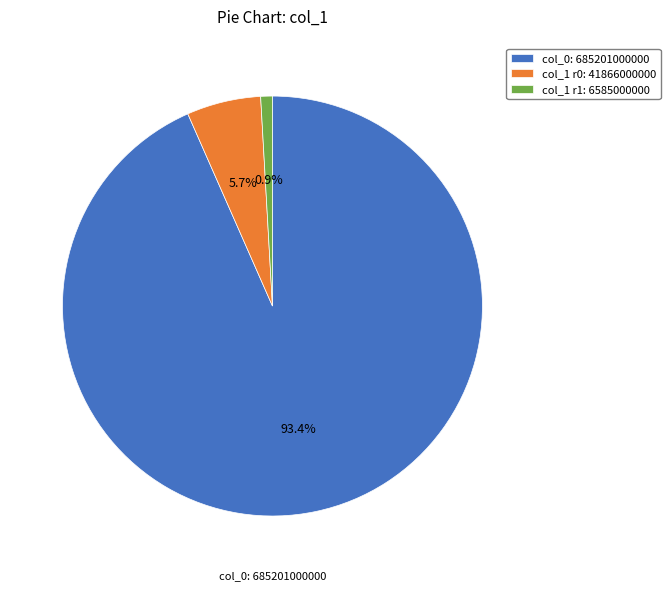

Count the number of slices in the pie.

3